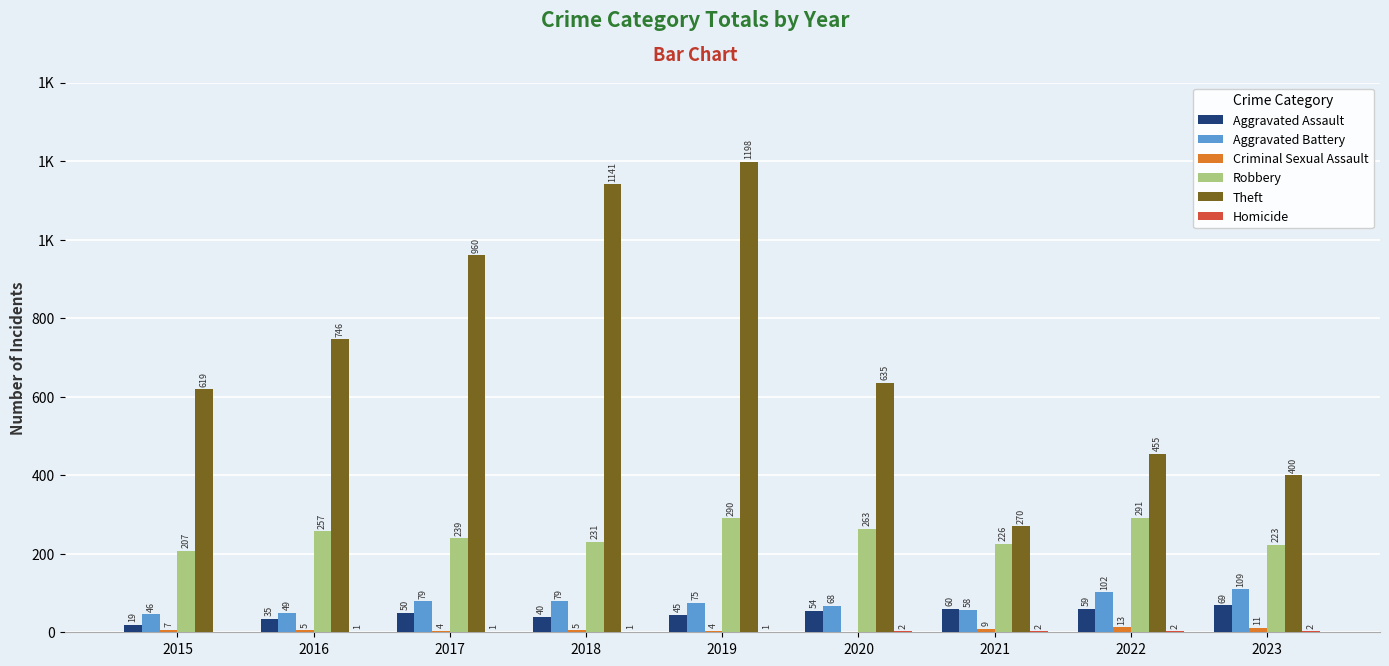

Is it true that Theft equals 359 at 2016?

False